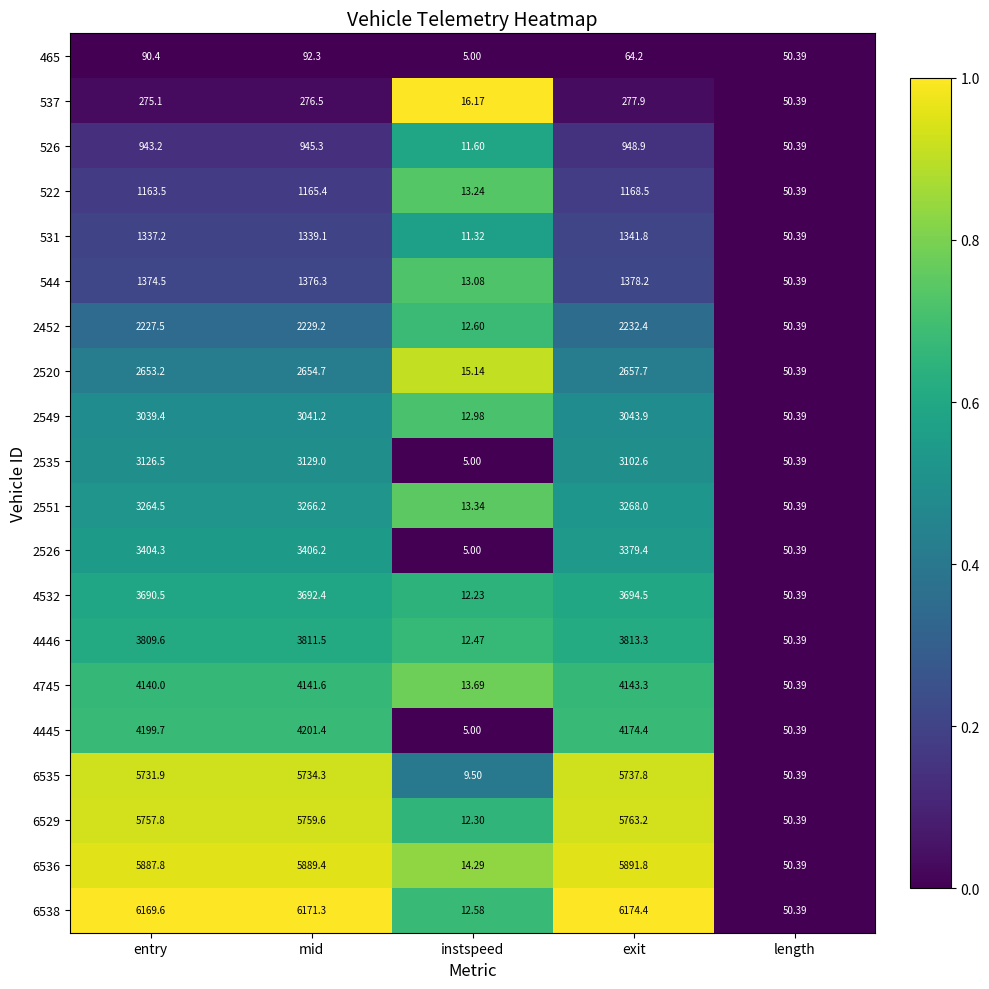

How many values in the 2551 series exceed 3264?

3